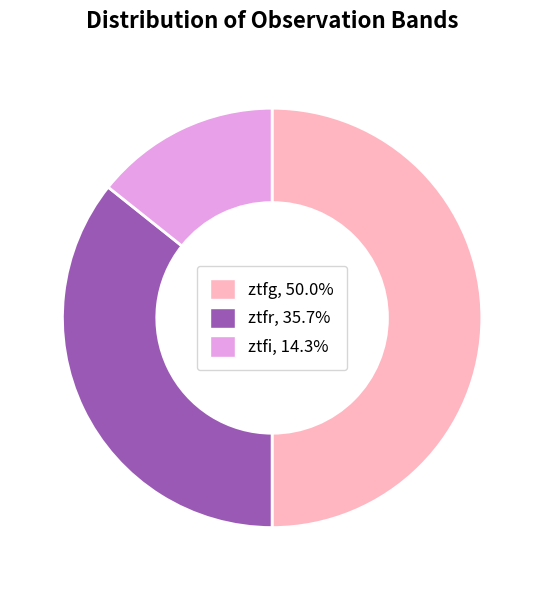

Which has a higher value, ztfi or ztfr?

ztfr